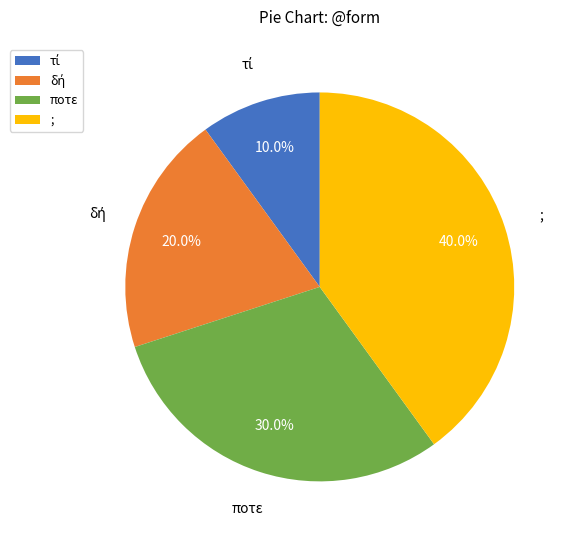

Which has a higher value, ποτε or ;?

;